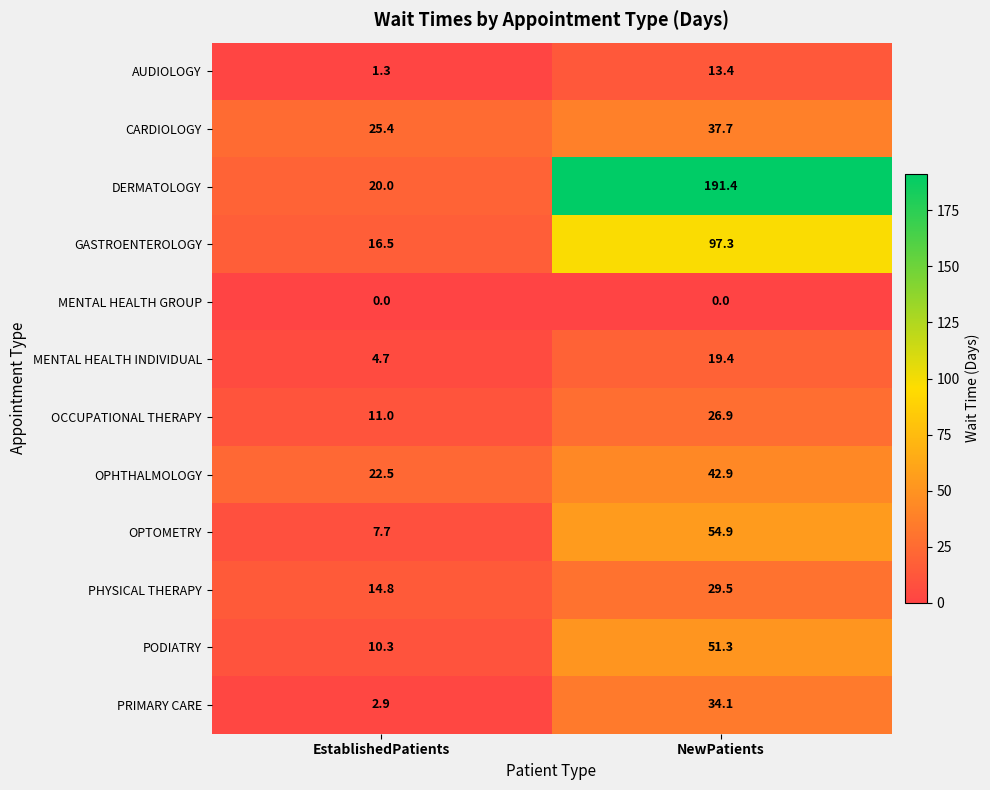

What is the maximum value shown in the chart?

191.4